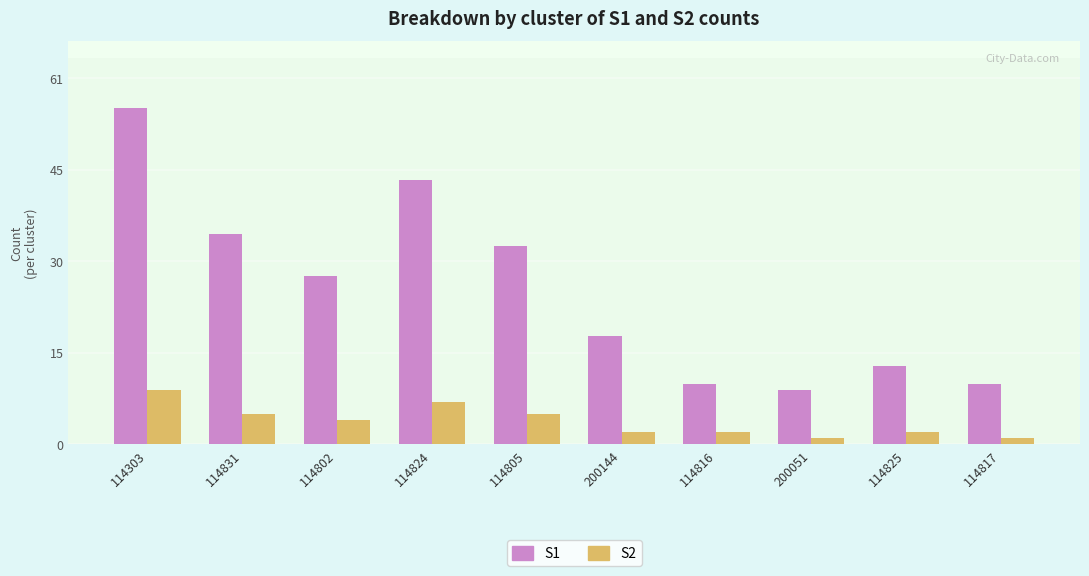

What position from the left is 114816?

7